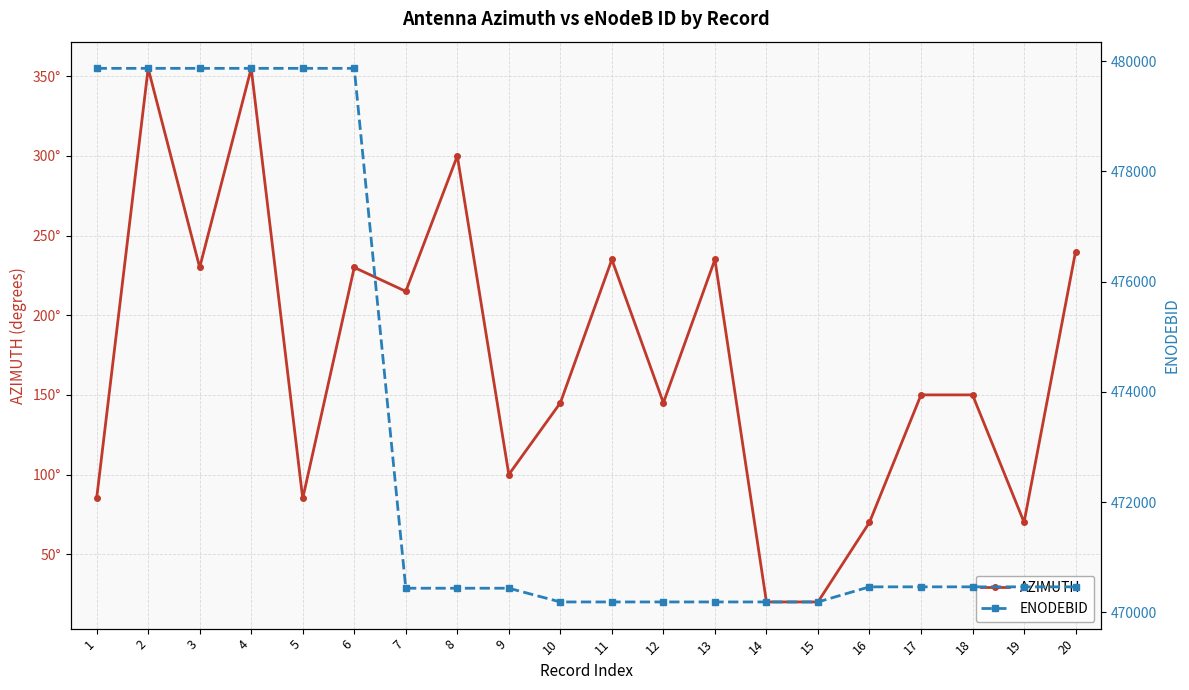

Is it true that AZIMUTH equals 117 at 5?

False